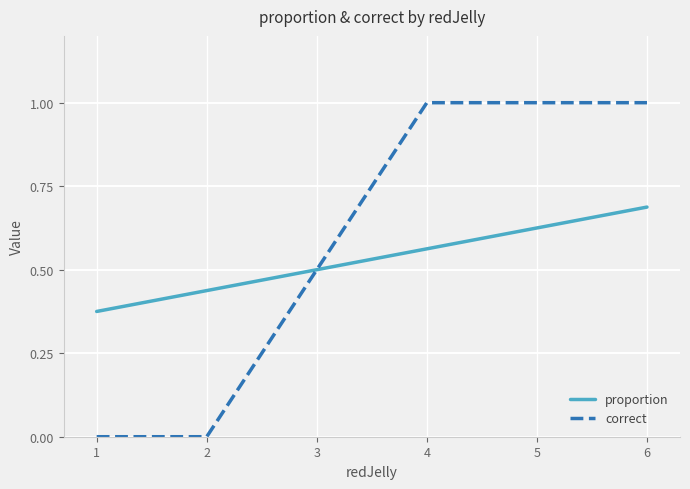

Rank the series by their maximum value, from highest to lowest.

correct, proportion